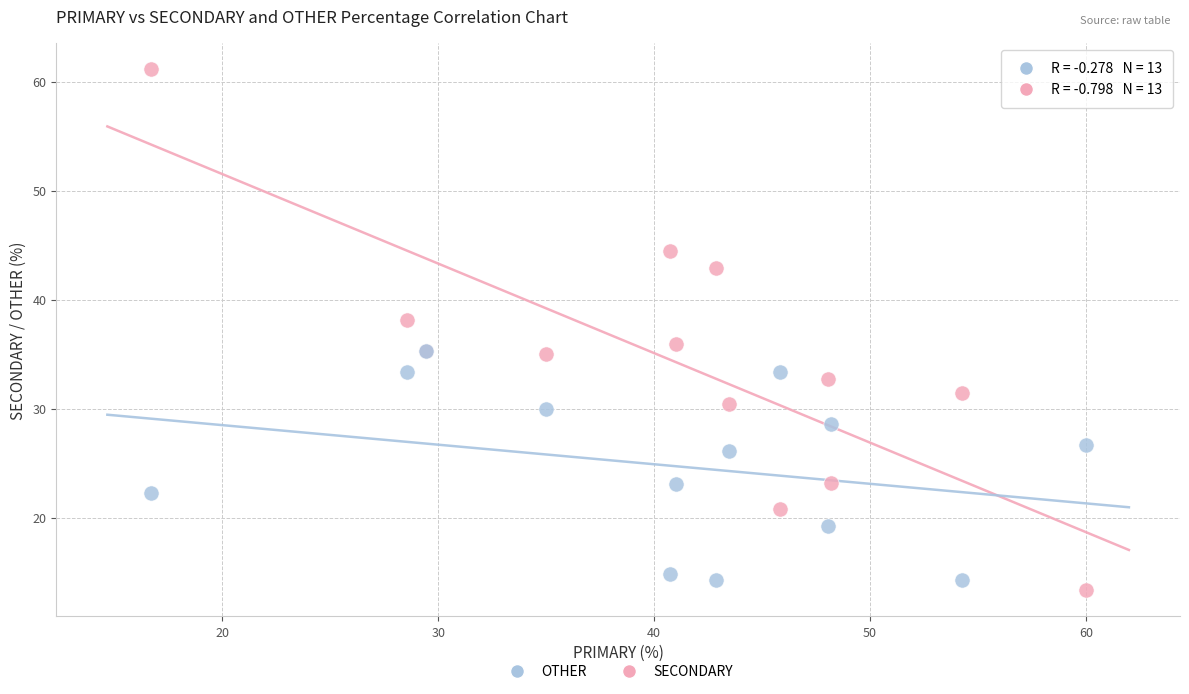

What are all the series names shown in the legend?

OTHER, SECONDARY